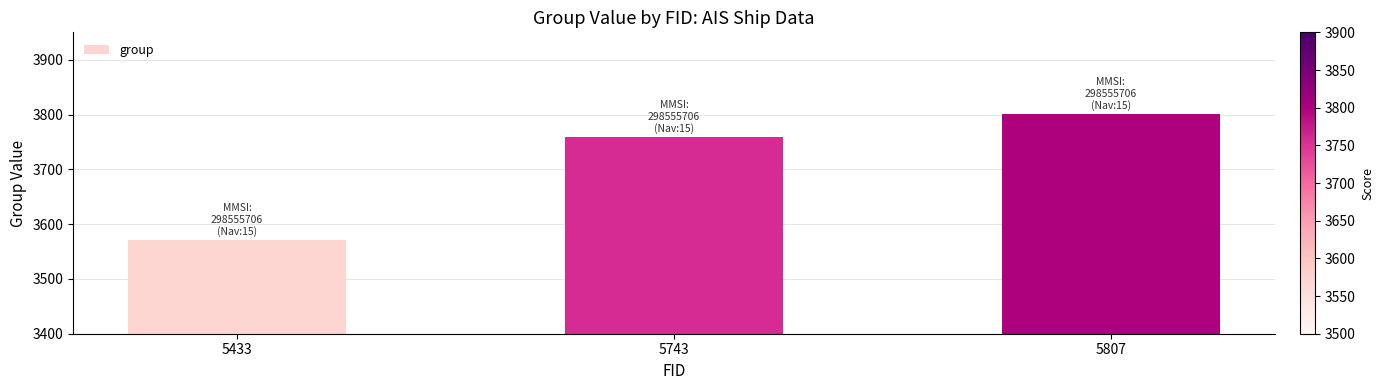

Between 5807 and 5743, which is larger?

5807